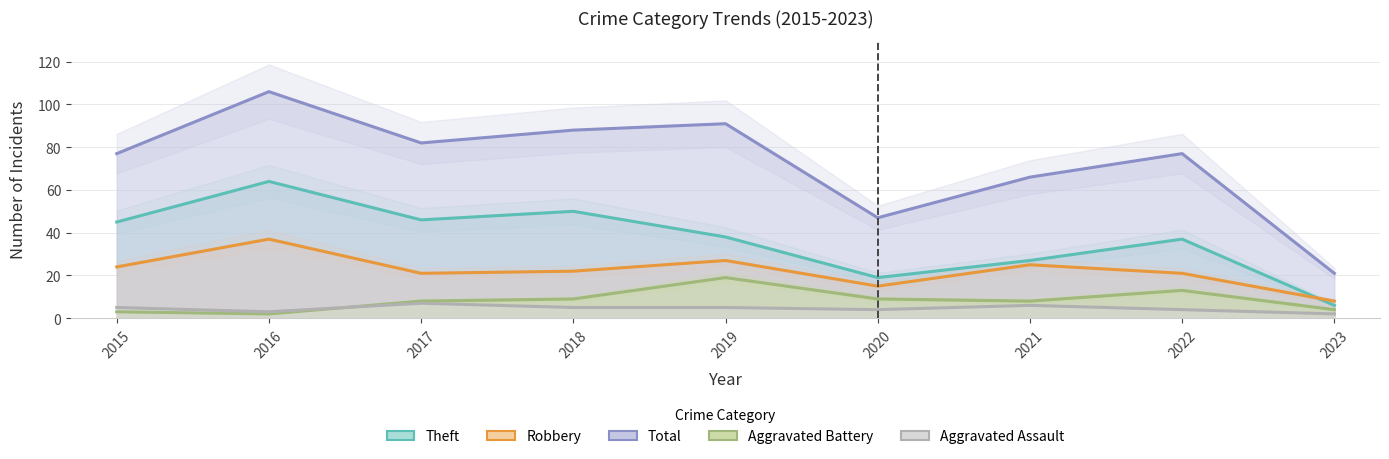

Where is the first local minimum for Total?

2017